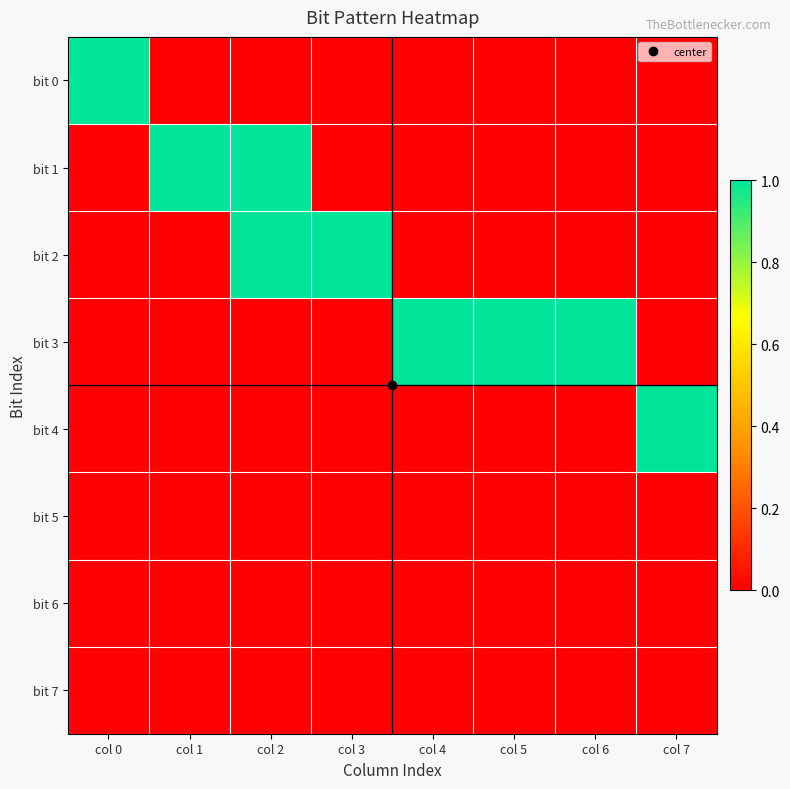

Reading left to right, what are all the values shown in this chart?

bit 0: col 0=1	col 1=0	col 2=0	col 3=0	col 4=0	col 5=0	col 6=0	col 7=0
bit 1: col 0=0	col 1=1	col 2=1	col 3=0	col 4=0	col 5=0	col 6=0	col 7=0
bit 2: col 0=0	col 1=0	col 2=1	col 3=1	col 4=0	col 5=0	col 6=0	col 7=0
bit 3: col 0=0	col 1=0	col 2=0	col 3=0	col 4=1	col 5=1	col 6=1	col 7=0
bit 4: col 0=0	col 1=0	col 2=0	col 3=0	col 4=0	col 5=0	col 6=0	col 7=1
bit 5: col 0=0	col 1=0	col 2=0	col 3=0	col 4=0	col 5=0	col 6=0	col 7=0
bit 6: col 0=0	col 1=0	col 2=0	col 3=0	col 4=0	col 5=0	col 6=0	col 7=0
bit 7: col 0=0	col 1=0	col 2=0	col 3=0	col 4=0	col 5=0	col 6=0	col 7=0